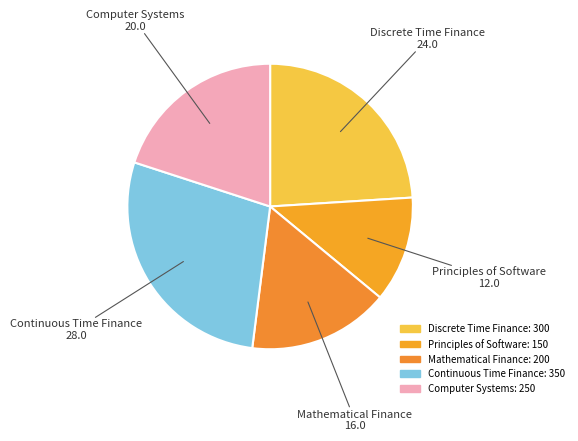

Which category has the biggest portion of the pie?

Continuous Time Finance